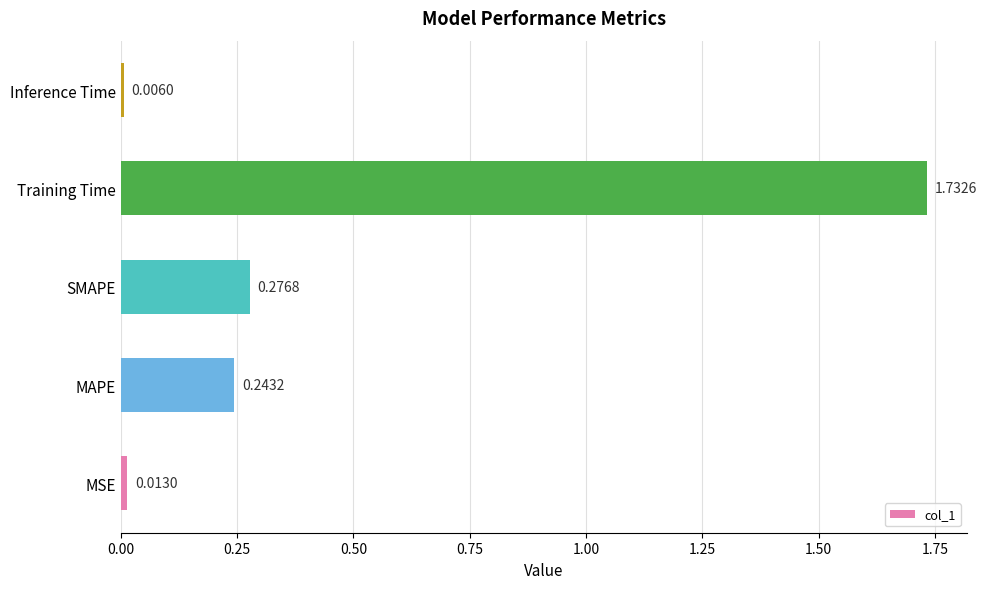

Are the bars grouped side by side (vs. stacked)?

No